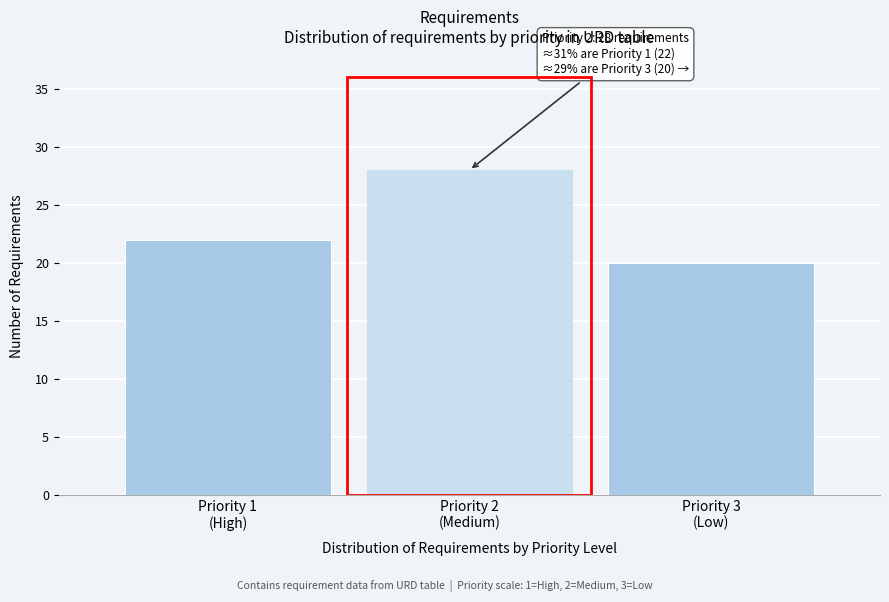

Reading left to right, extract all data points from this chart.

22	28	20